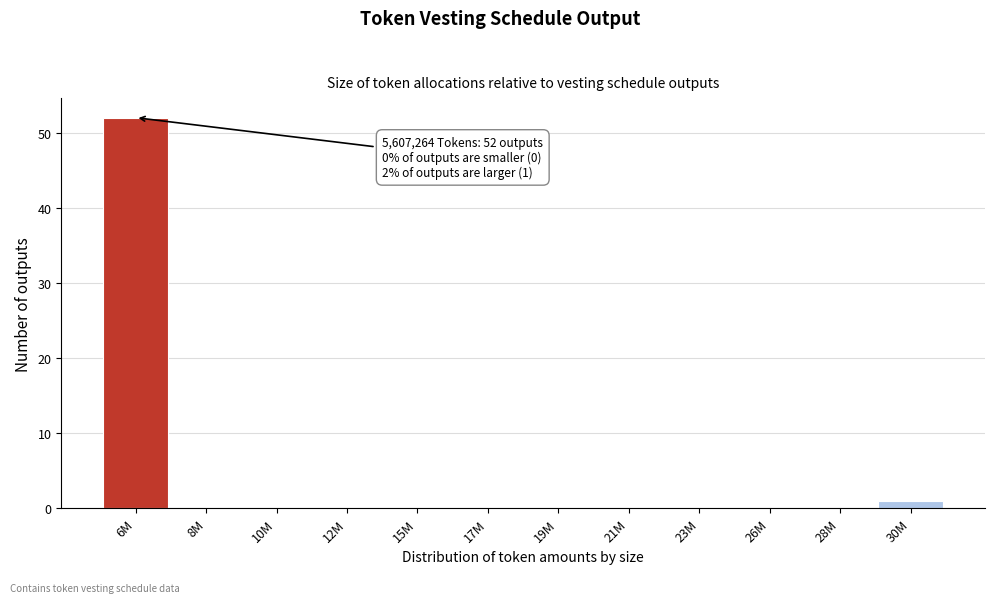

Reading left to right, list all the values displayed in this chart.

6M=52	8M=0	10M=0	12M=0	15M=0	17M=0	19M=0	21M=0	23M=0	26M=0	28M=0	30M=1